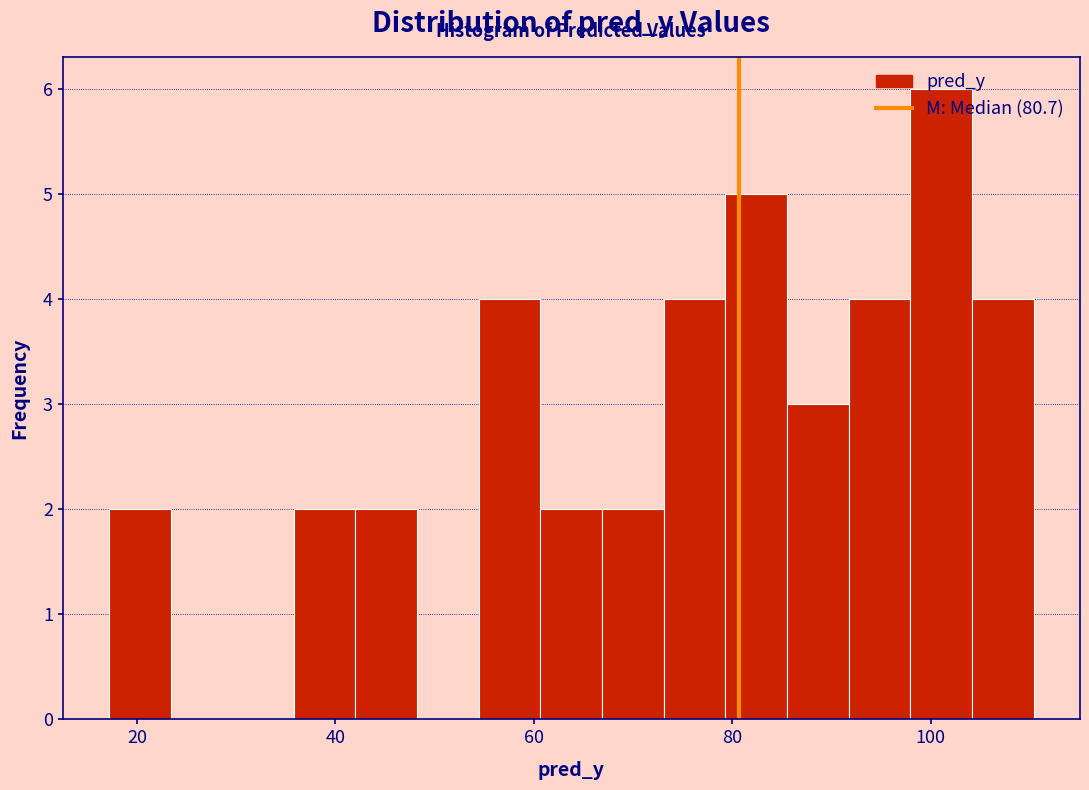

Around what value on the x-axis is the tallest bar? Give the approximate position of its centre, as read against the axis.

102